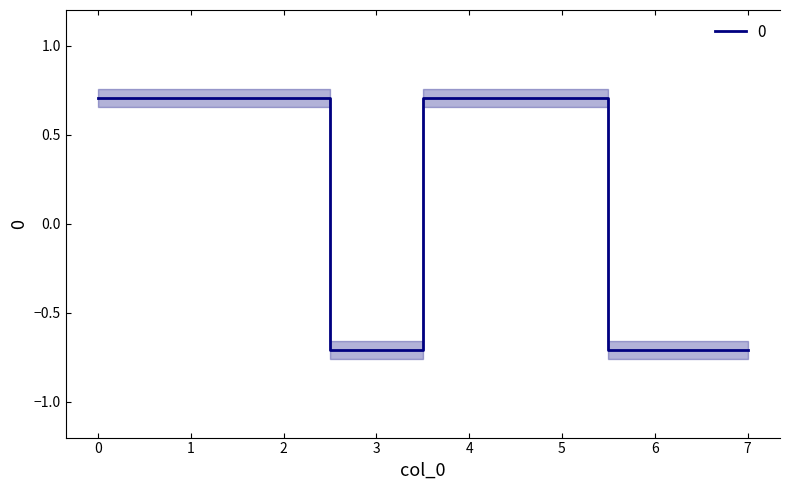

How many distinct data groups are displayed?

1